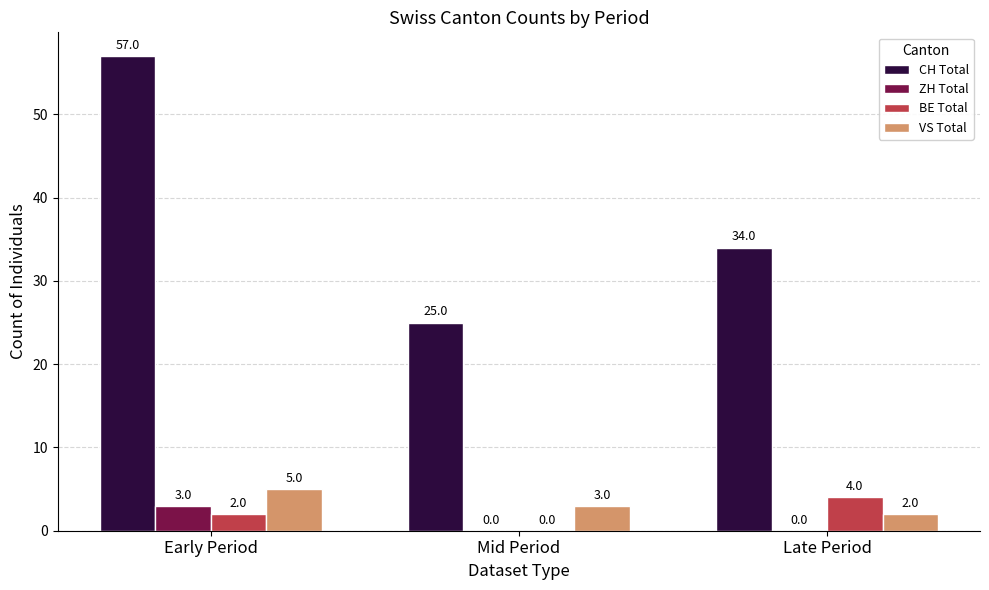

What are all the series names shown in the legend?

CH Total, ZH Total, BE Total, VS Total